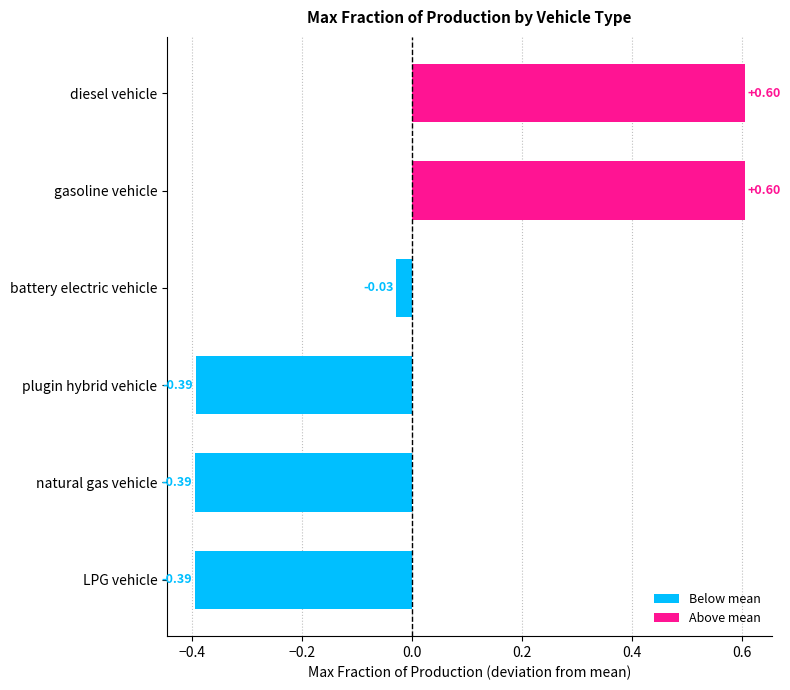

The value of plugin hybrid vehicle at 2025 is 0.0. True or false?

False